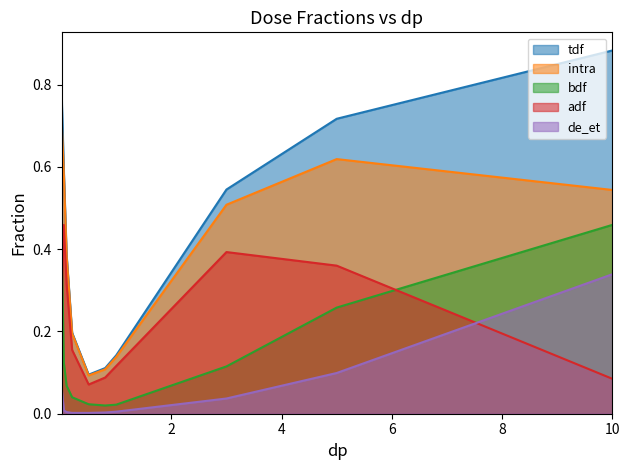

The de_et series shows 0.0 at 0.2. True or false?

True